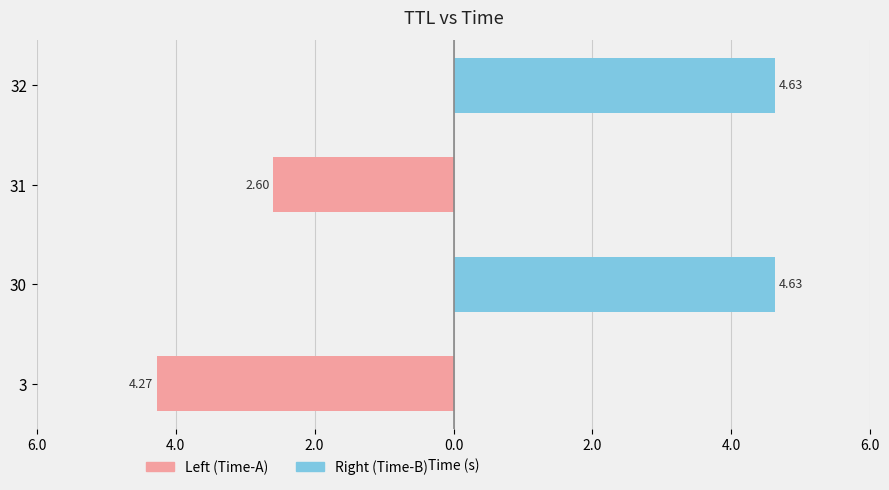

The value of Right (Time-B) at 32 is 6.7. True or false?

False